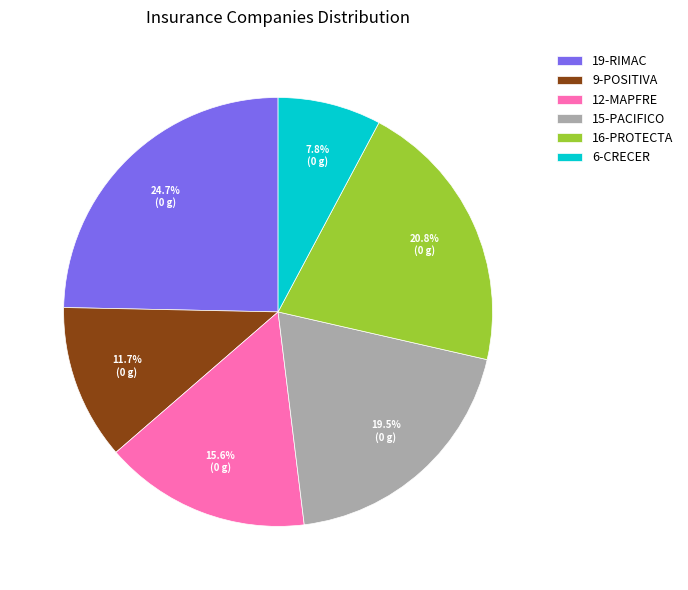

Which slice is the largest?

19-RIMAC